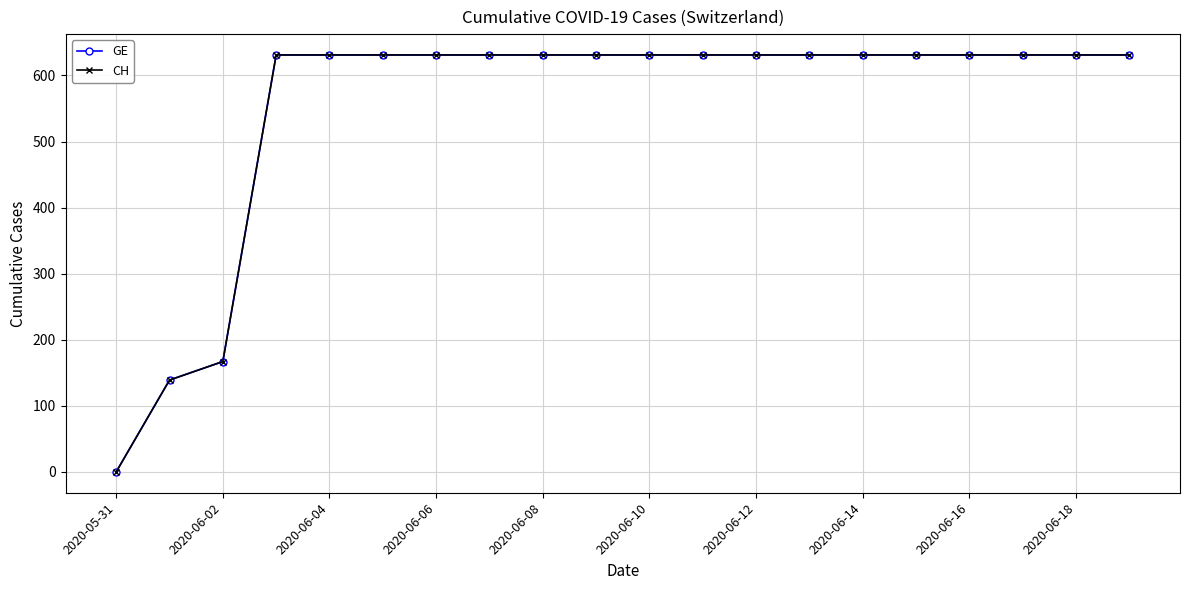

Is this an area chart (filled region under the line)?

No